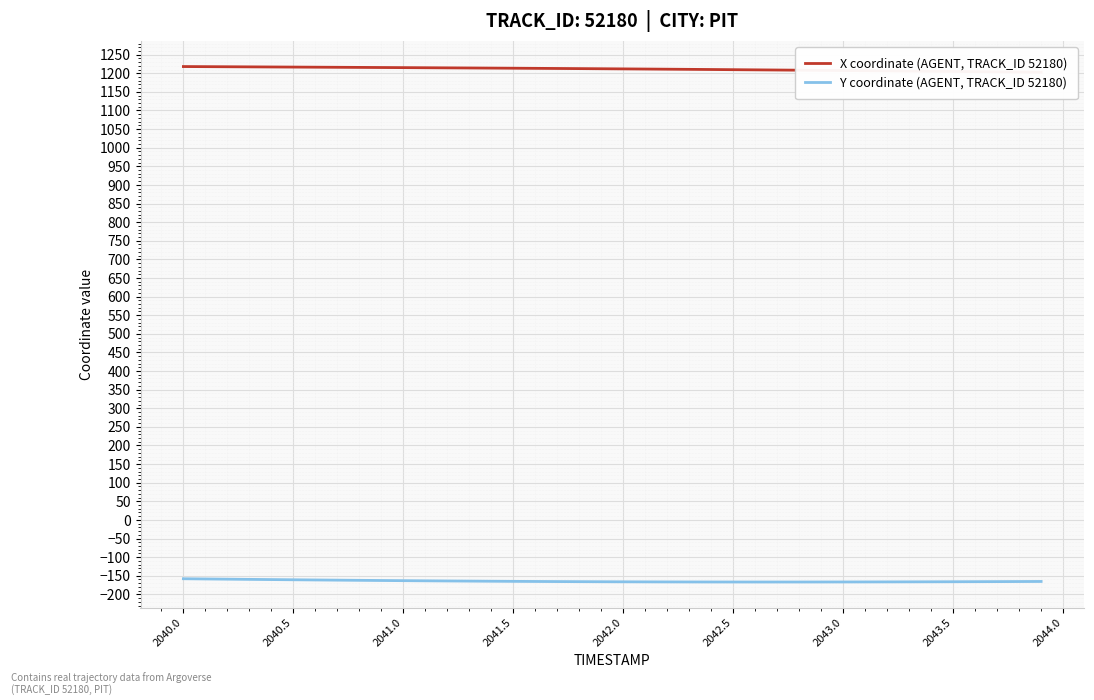

At how many categories does at least one series exceed 961?

40